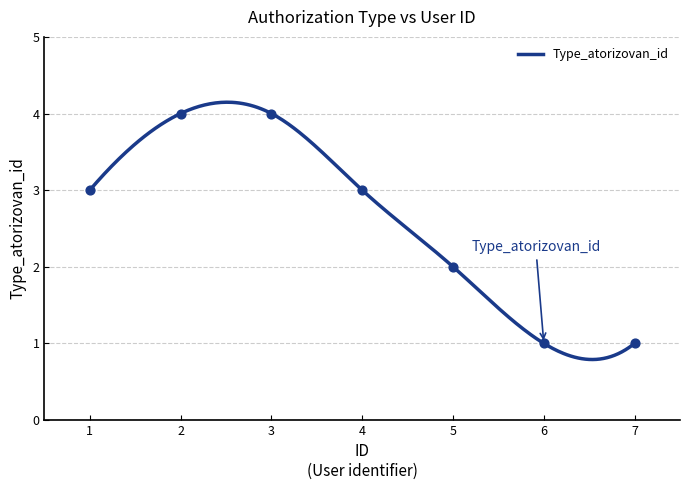

Which has a higher value, 5 or 4?

4